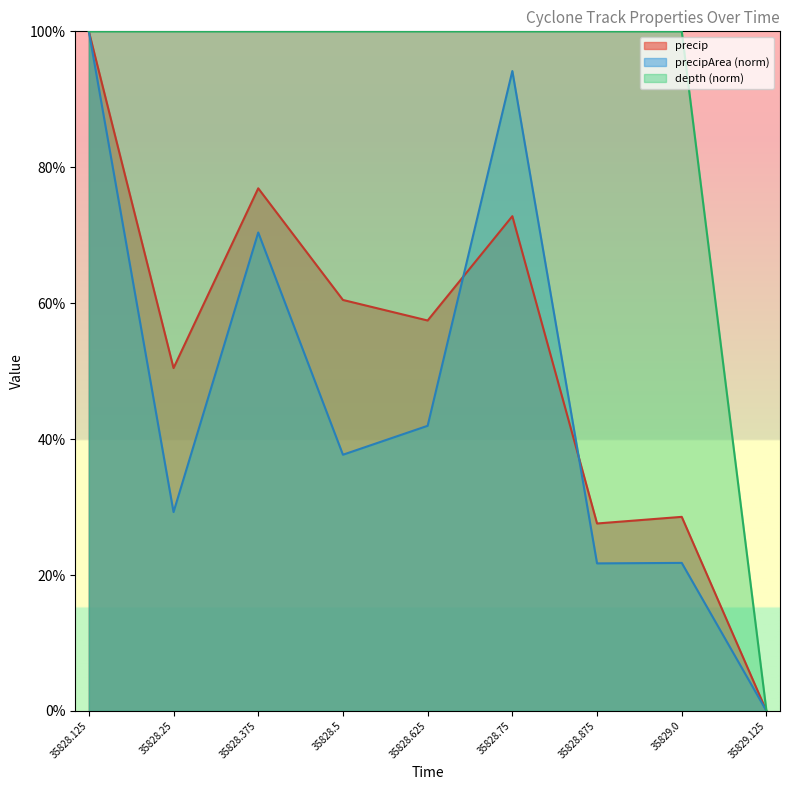

How many data points in precip are above 0?

8